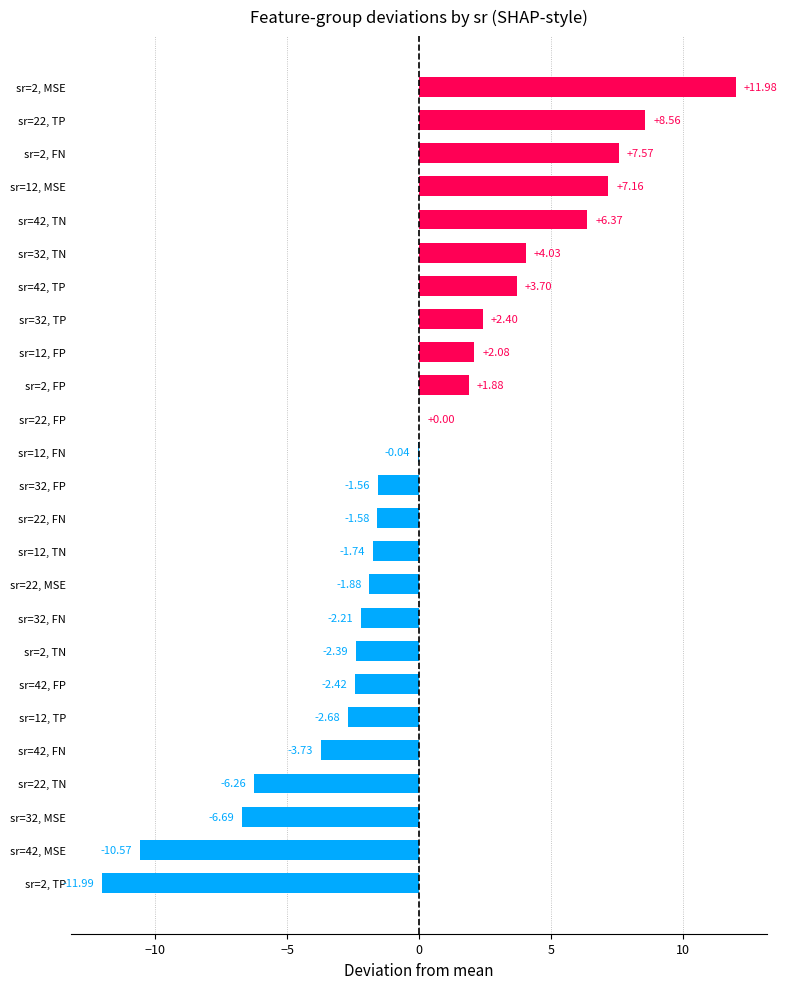

What is the sum of the values at sr=32, FN and sr=32, MSE?

-8.9